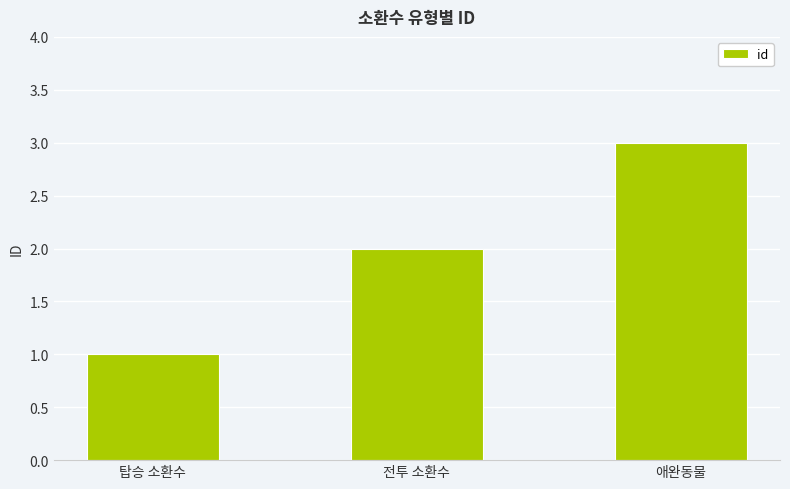

Reading left to right, list all the values displayed in this chart.

탑승 소환수=1	전투 소환수=2	애완동물=3